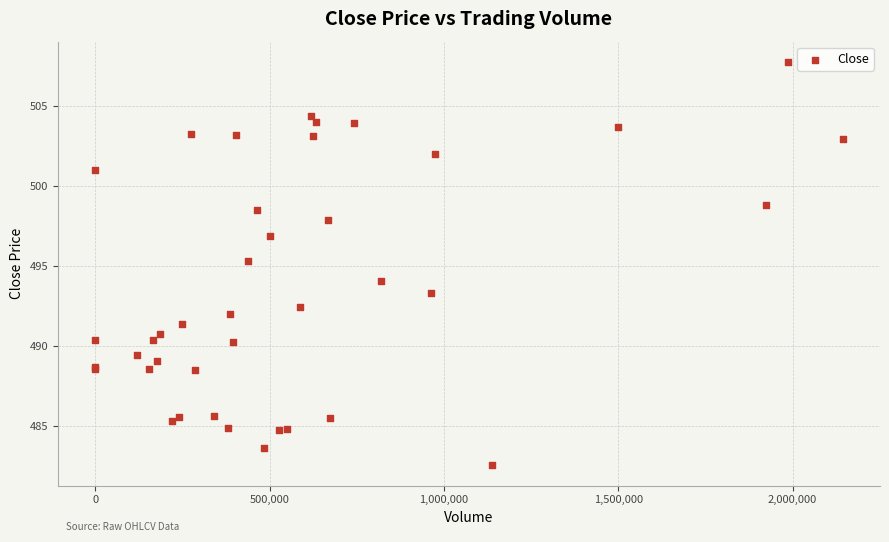

What Y value in the scatter plot is closest to 495?

495.3